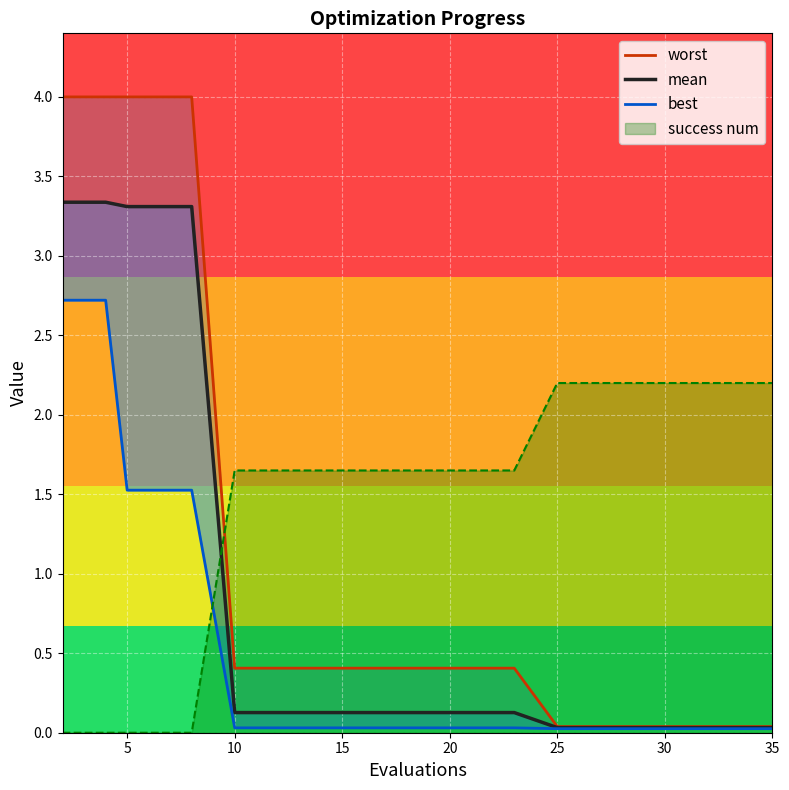

The value of success num at 5 is 1.1. True or false?

False